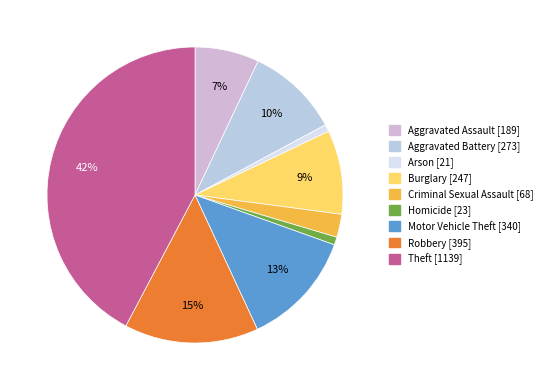

Is it true that Burglary is 15% of the pie?

False